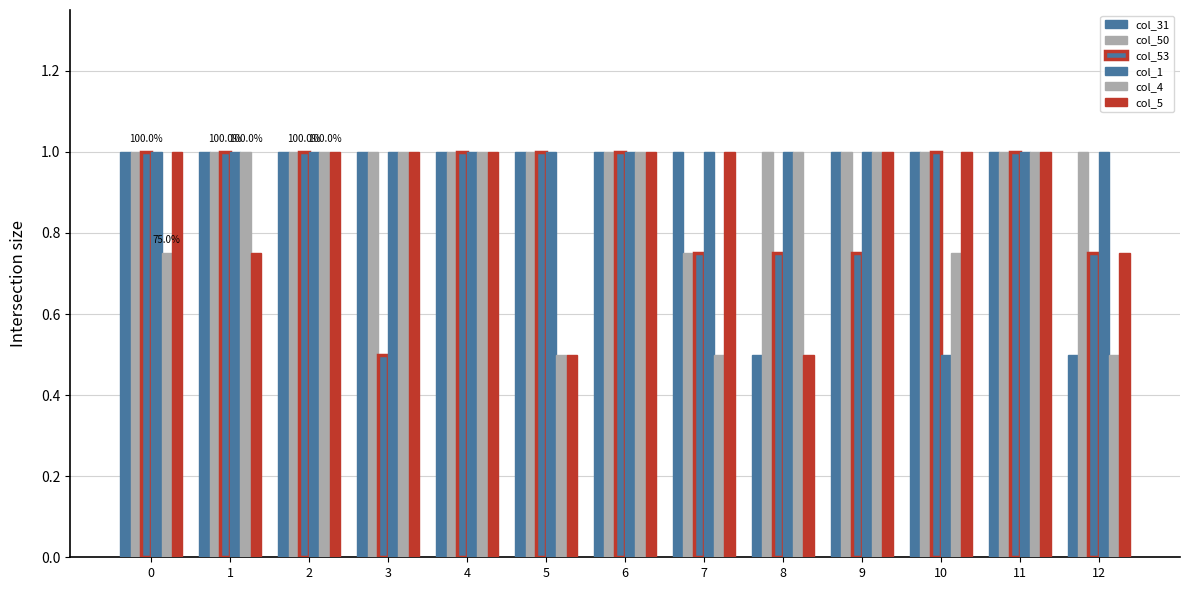

At how many categories does at least one series exceed 0?

13